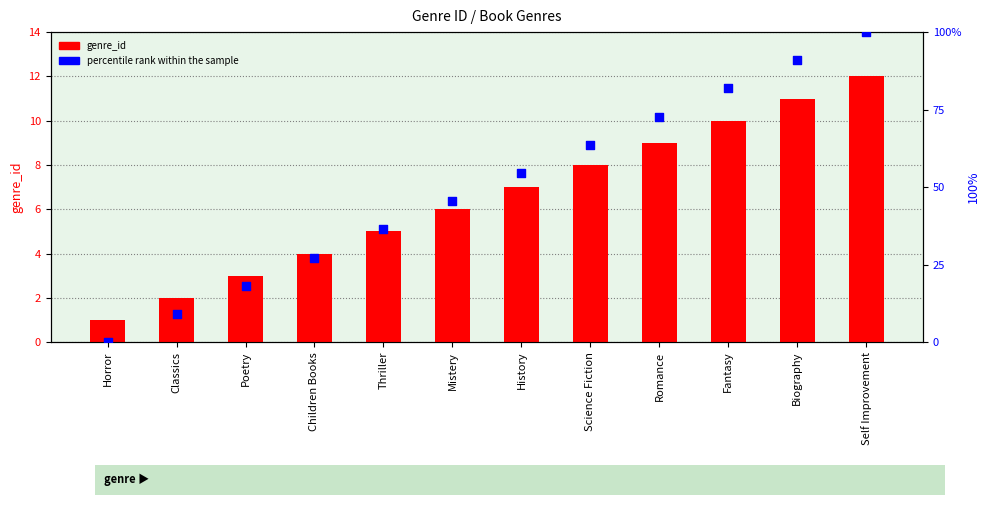

Which series has the widest spread of Y values?

percentile rank within the sample